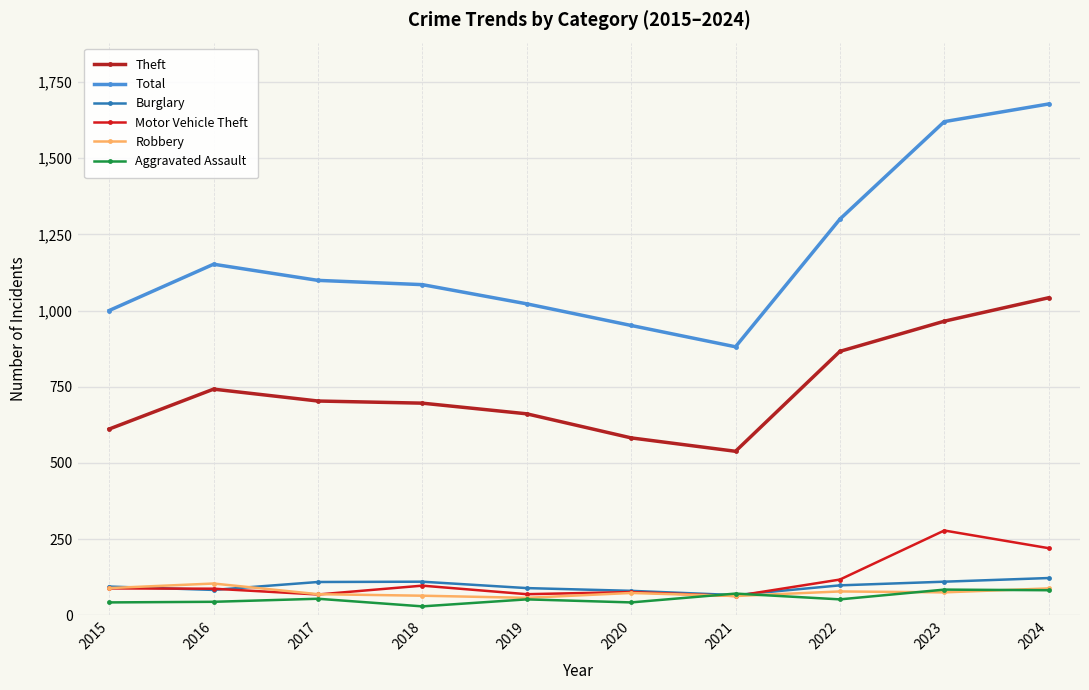

The value of Theft at 2022 is 297. True or false?

False